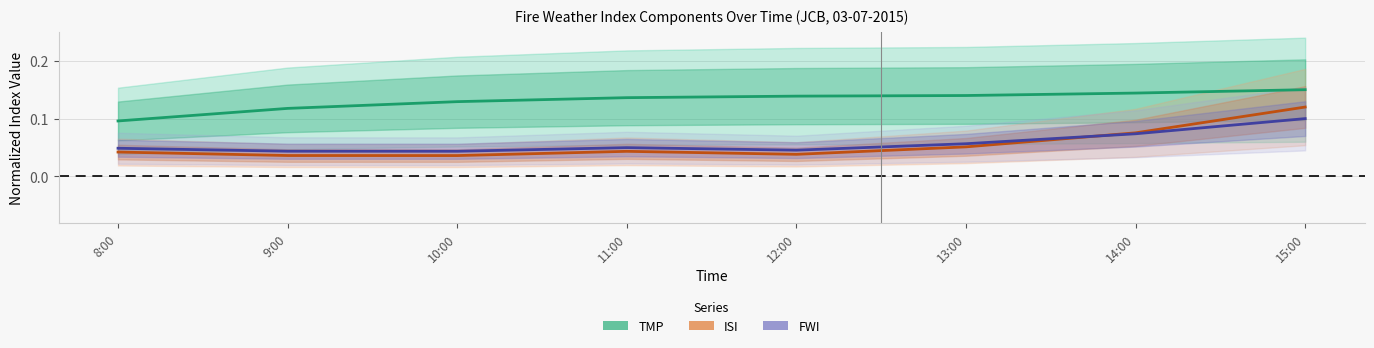

True or false: ISI and TMP cross at least once.

False